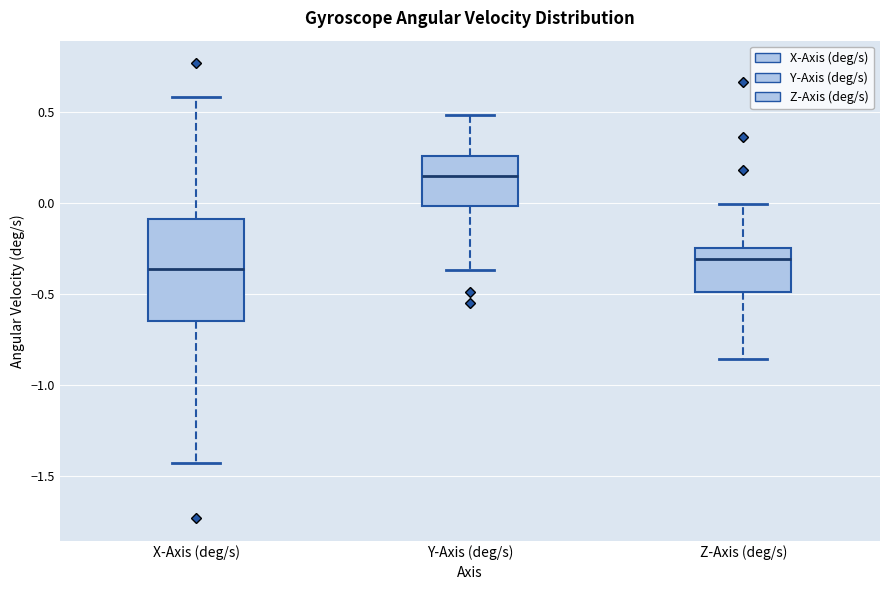

Reading left to right, transcribe this box plot: for each box, give where its median line is, the range the box spans, and where its two whiskers end, as read against the y-axis. The values are not printed on the chart, so give them approximately, as read against the axis.

X-Axis (deg/s): median -0.35, box -0.65 to -0.10, whiskers -1.45 to 0.60
Y-Axis (deg/s): median 0.15, box 0.00 to 0.25, whiskers -0.35 to 0.50
Z-Axis (deg/s): median -0.30, box -0.50 to -0.25, whiskers -0.85 to 0.00